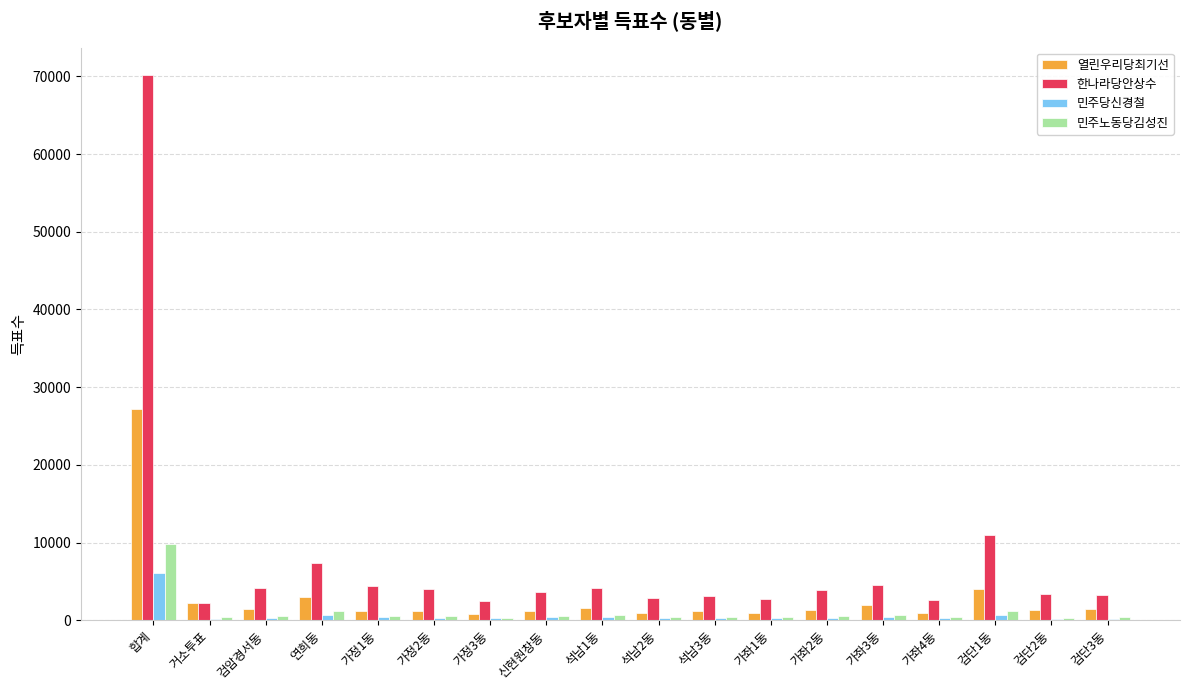

The value of 한나라당안상수 at 석남3동 is 3139. True or false?

True